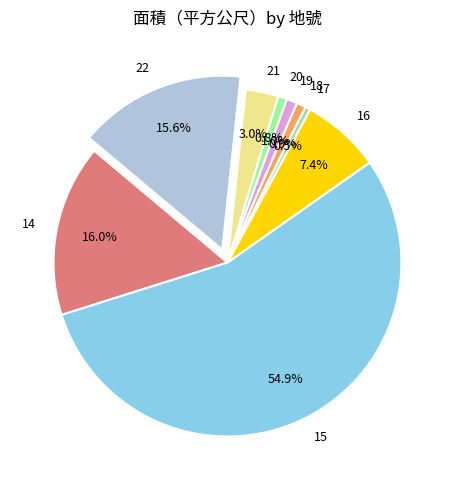

To the nearest percent, what is the combined percentage of 15 and 21?

58%